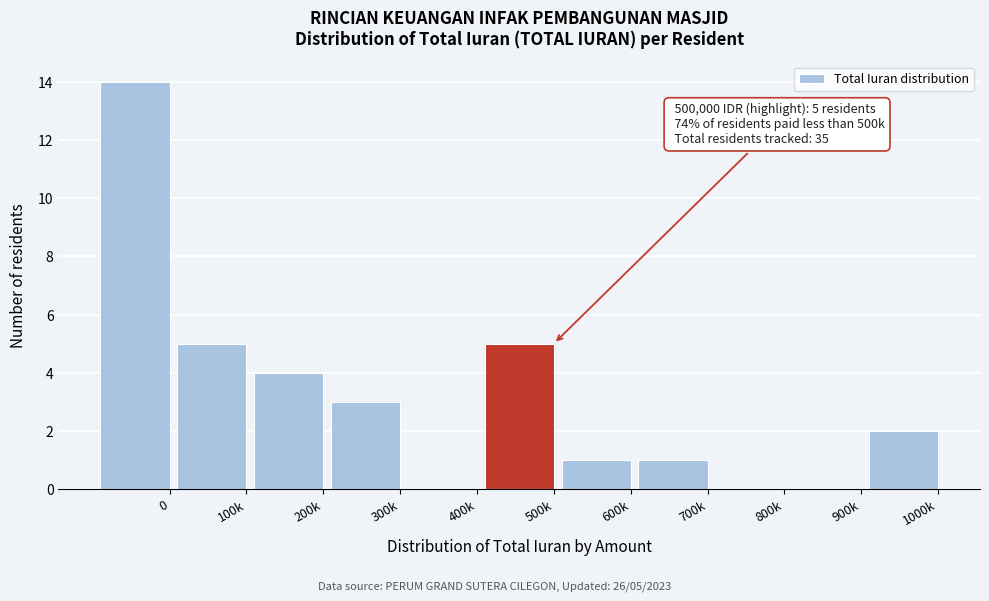

Reading left to right, list all the values displayed in this chart.

0=14	100k=5	200k=4	300k=3	400k=0	500k=5	600k=1	700k=1	800k=0	900k=0	1000k=2